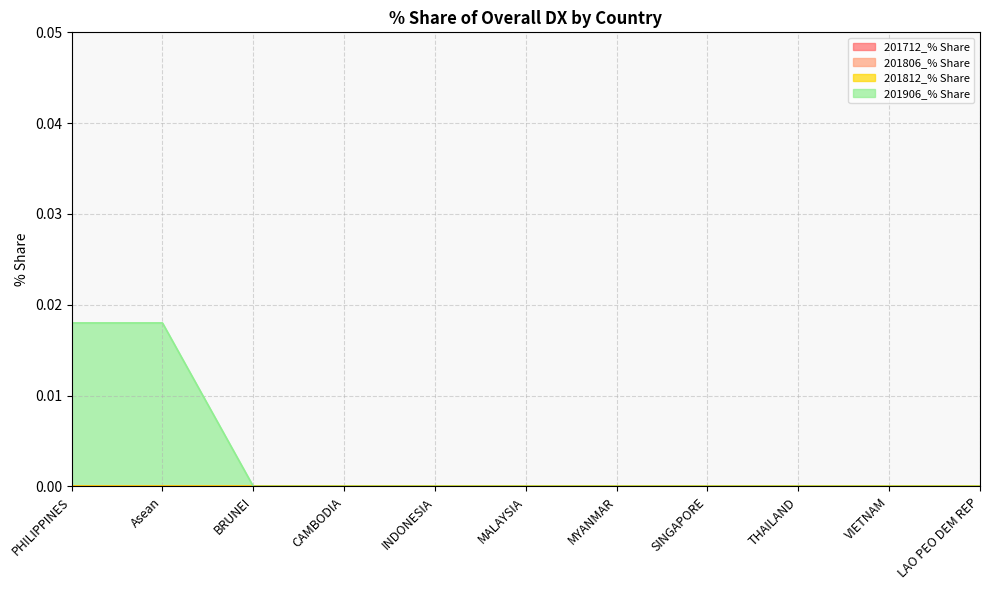

At which category does the chart reach its peak across all series?

PHILIPPINES